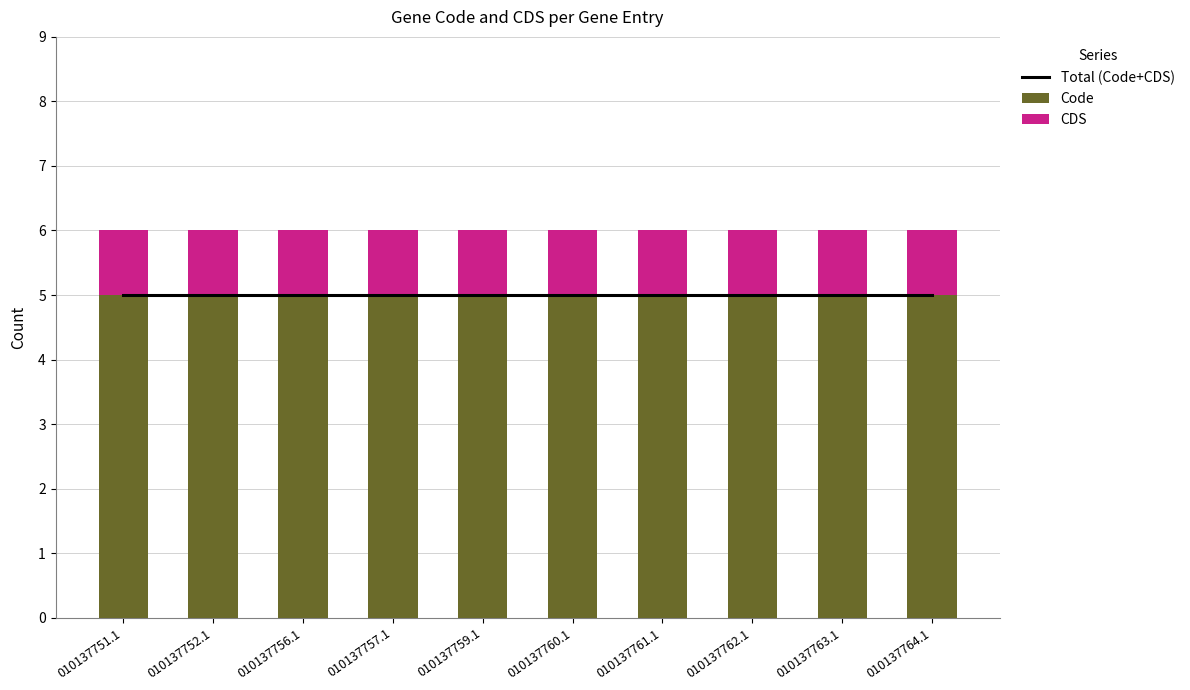

What is the spread (max minus min) of values at 010137751.1?

4